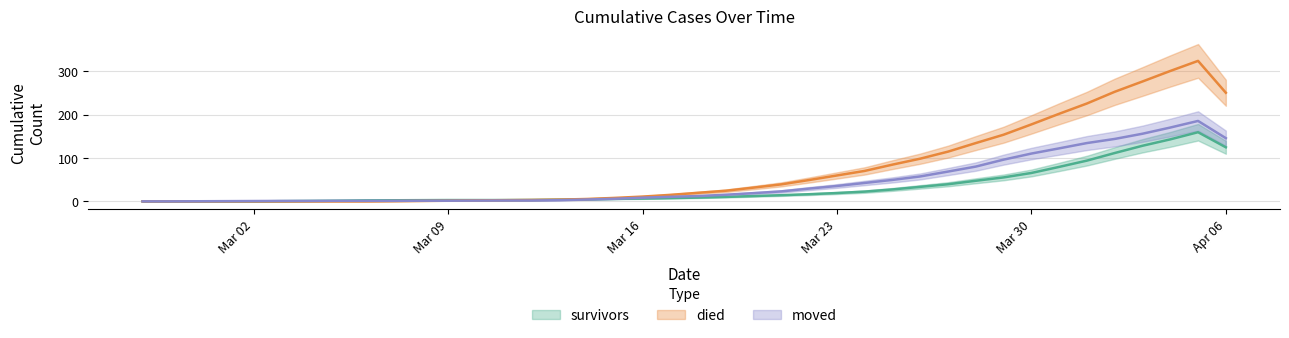

What is the maximum value shown in the chart?

324.0